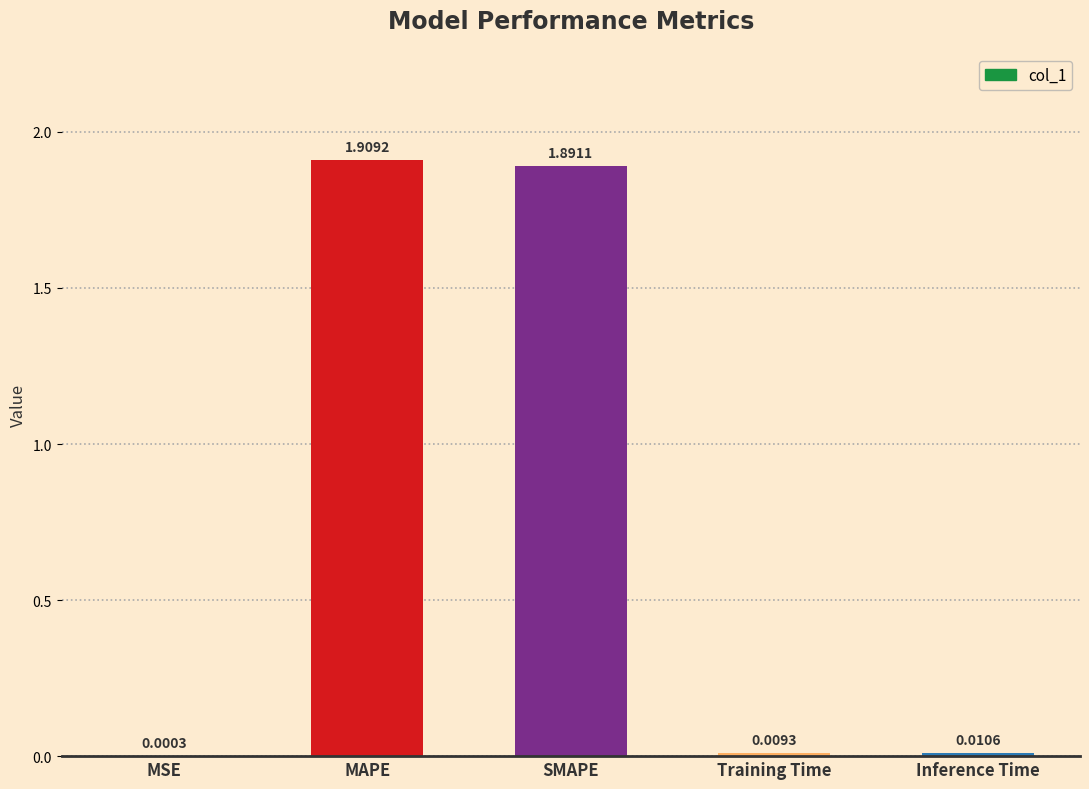

What is the approximate value at SMAPE?

1.9